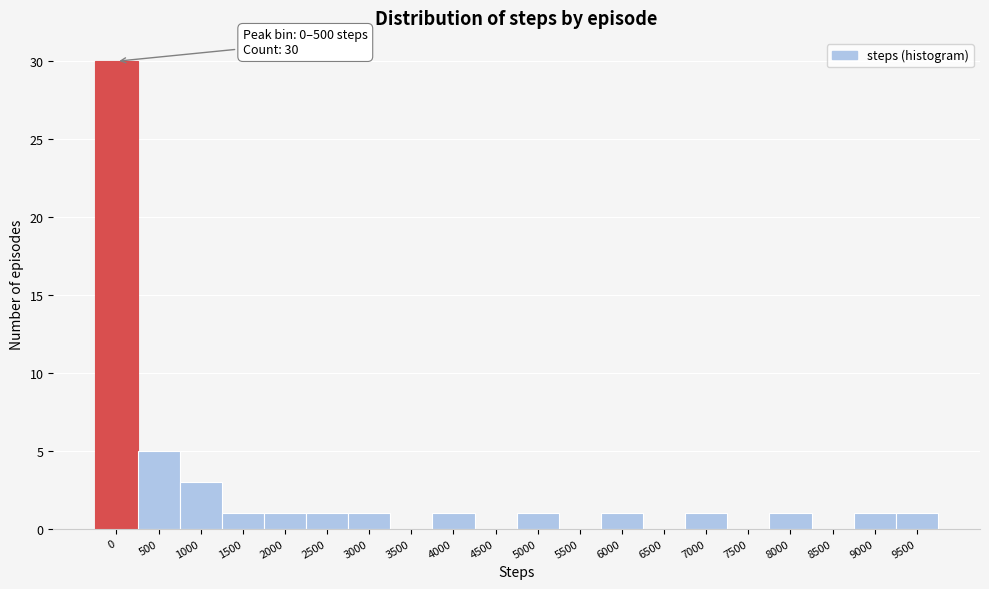

Reading left to right, extract all data points from this chart.

0=30	500=5	1000=3	1500=1	2000=1	2500=1	3000=1	3500=0	4000=1	4500=0	5000=1	5500=0	6000=1	6500=0	7000=1	7500=0	8000=1	8500=0	9000=1	9500=1